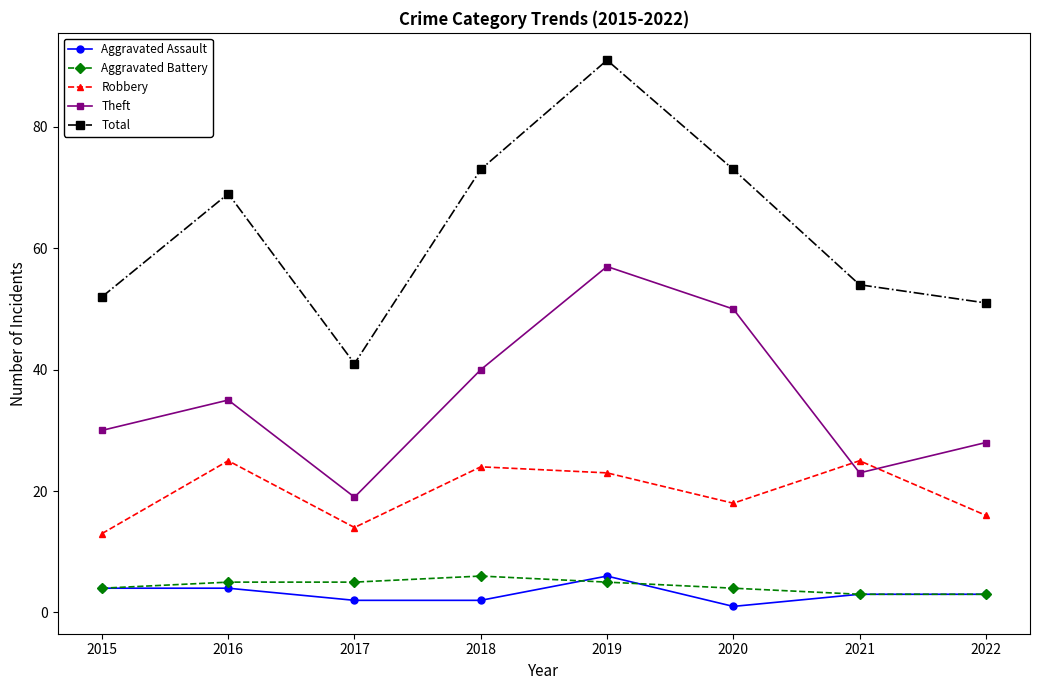

How many interior local valleys does the Robbery series have?

2